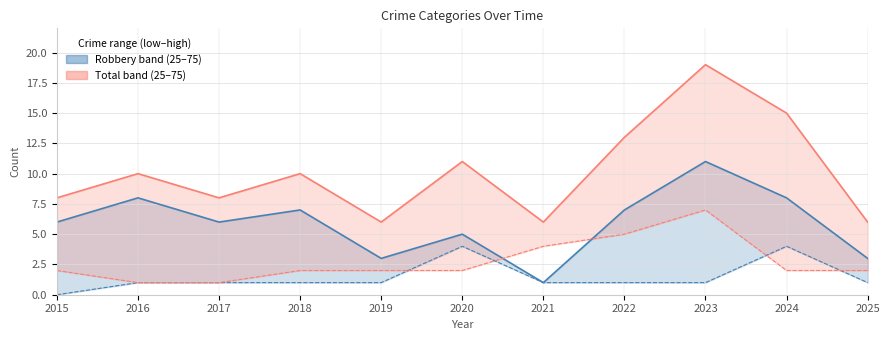

Reading left to right, list all the values displayed in this chart.

Robbery: 2015=6	2016=8	2017=6	2018=7	2019=3	2020=5	2021=1	2022=7	2023=11	2024=8	2025=3
Total: 2015=8	2016=10	2017=8	2018=10	2019=6	2020=11	2021=6	2022=13	2023=19	2024=15	2025=6